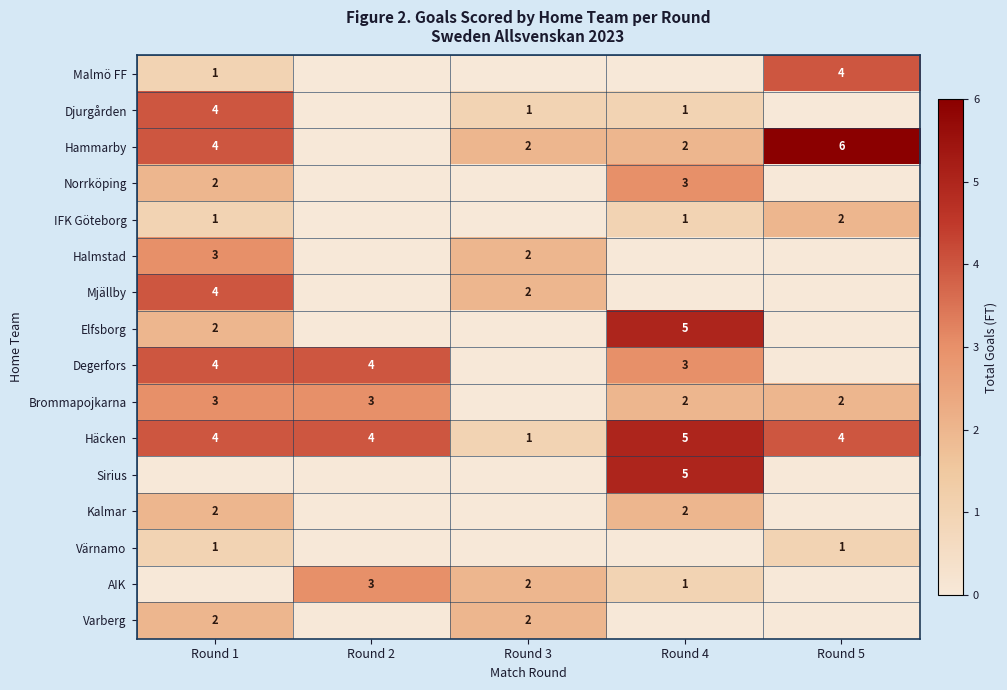

Is the value of Värnamo at Round 5 greater than the value of Varberg at Round 3?

No